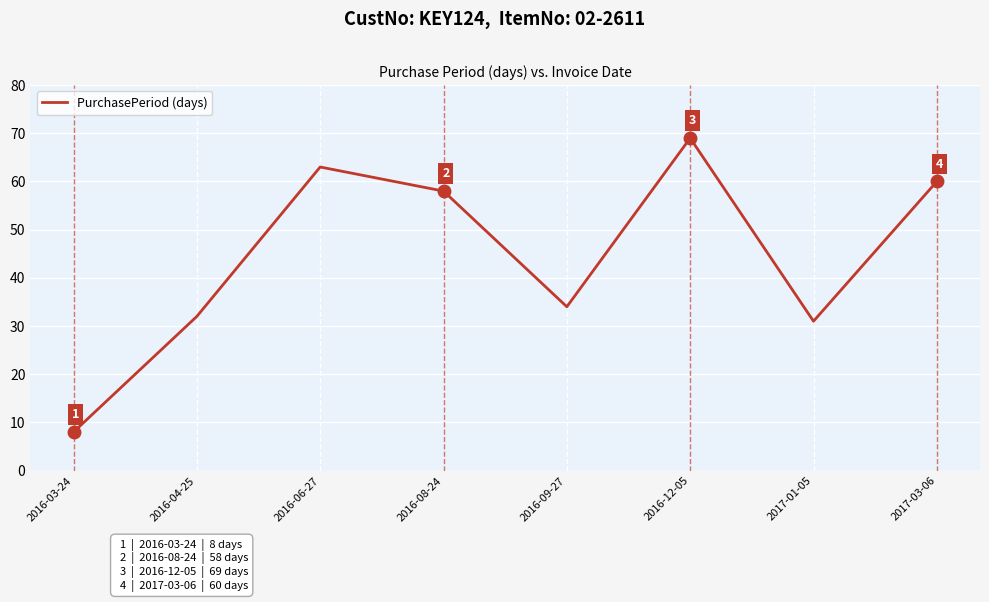

How many series are shown in this chart?

1